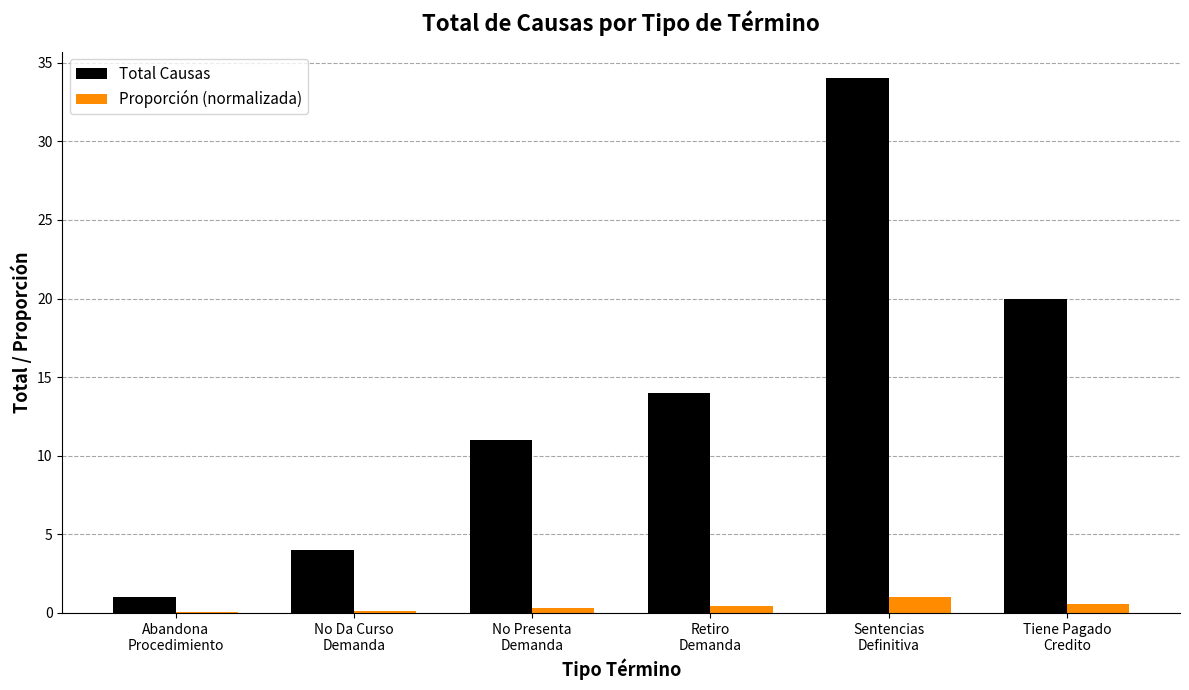

What is the sum of all Proporción (normalizada) values?

2.5